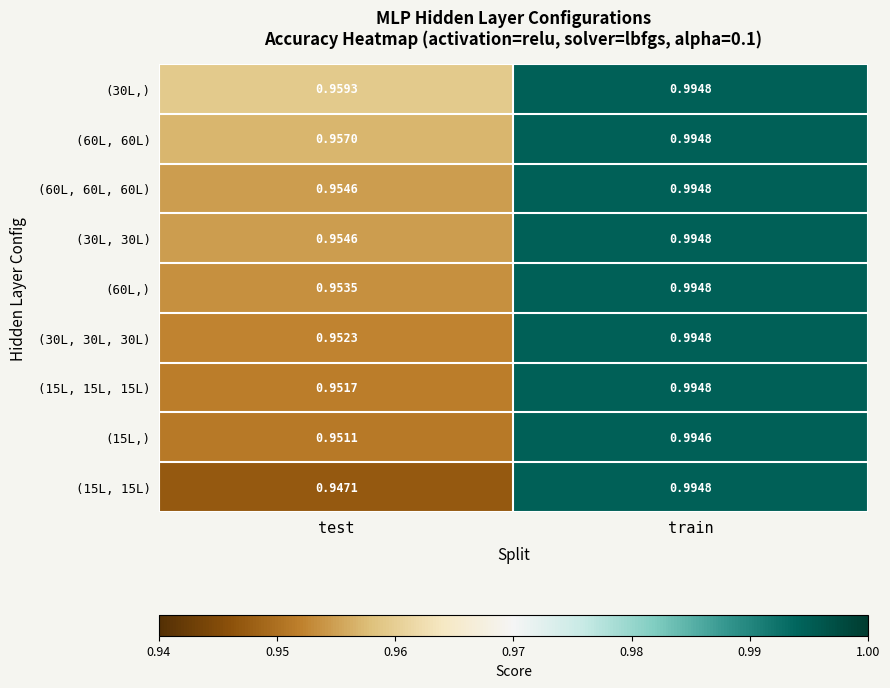

Where is (30L, 30L, 30L) nearest to the value 0?

test